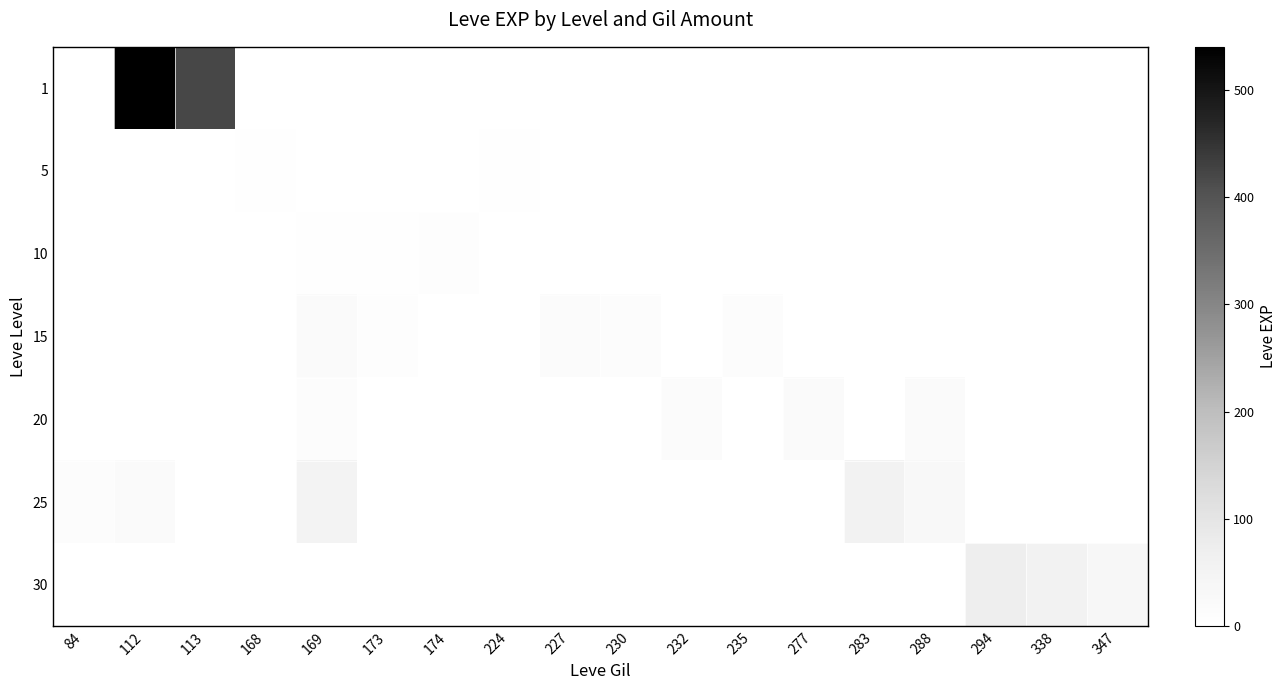

Reading left to right, transcribe all the data shown in this chart.

1: 84=1	112=540	113=420	168=0	169=0	173=0	174=0	224=0	227=0	230=0	232=0	235=0	277=0	283=0	288=0	294=0	338=0	347=0
5: 84=0	112=0	113=0	168=3	169=0	173=1	174=0	224=6	227=0	230=0	232=0	235=0	277=0	283=0	288=0	294=0	338=0	347=0
10: 84=0	112=0	113=0	168=0	169=4	173=3	174=10	224=0	227=0	230=0	232=0	235=0	277=0	283=0	288=0	294=0	338=0	347=0
15: 84=0	112=0	113=0	168=0	169=19	173=7	174=0	224=0	227=17	230=11	232=0	235=13	277=0	283=0	288=0	294=0	338=0	347=0
20: 84=0	112=0	113=0	168=0	169=12	173=0	174=0	224=0	227=0	230=0	232=18	235=0	277=22	283=0	288=22	294=0	338=0	347=0
25: 84=12	112=20	113=0	168=0	169=53	173=0	174=0	224=0	227=0	230=0	232=0	235=0	277=0	283=55	288=31	294=0	338=0	347=0
30: 84=0	112=0	113=0	168=0	169=0	173=0	174=0	224=0	227=0	230=0	232=0	235=0	277=0	283=0	288=0	294=72	338=57	347=36